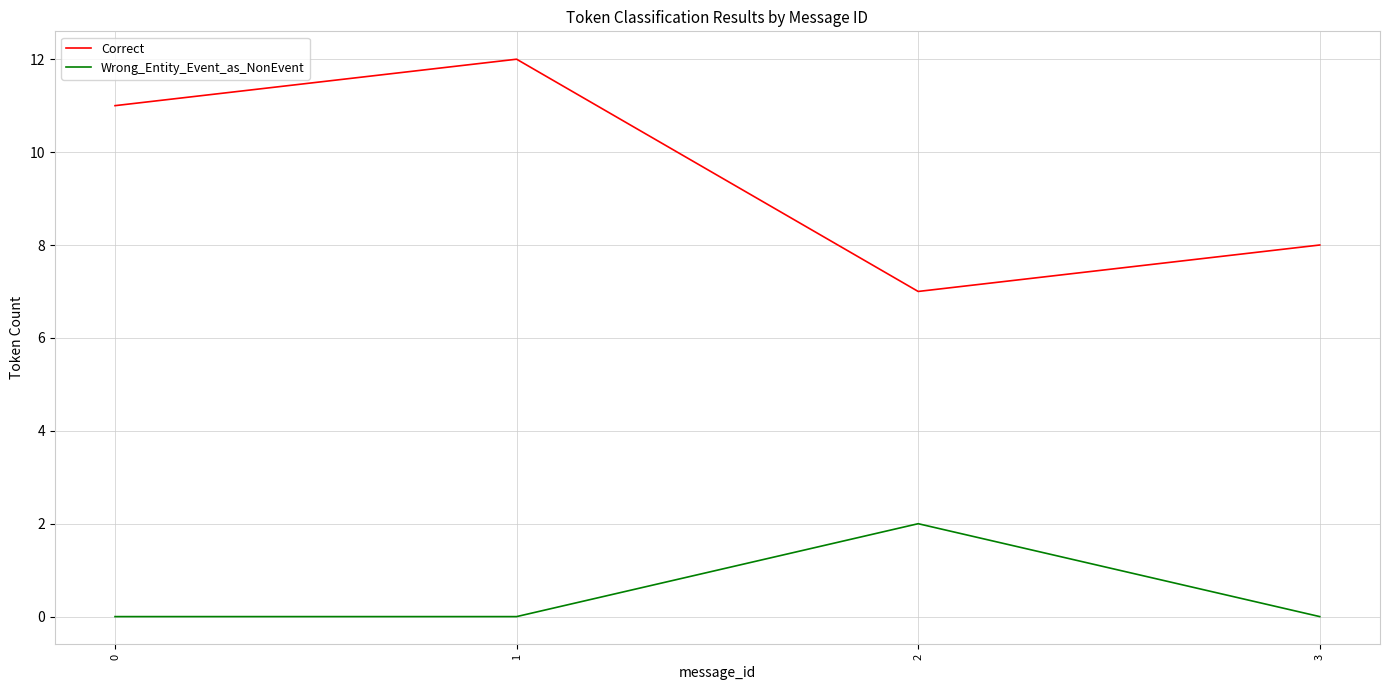

What is the greatest value displayed?

12